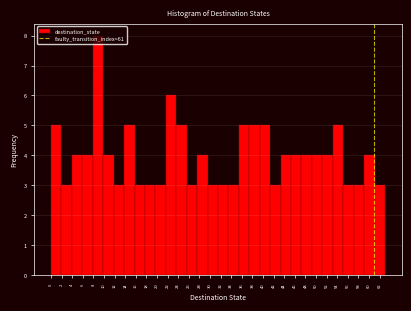

How tall is the bar that spans 35.4 to 37.4 on the x-axis? Neither the bar edges nor the heights are printed on the chart, so give them approximately, as read against the axes.

5